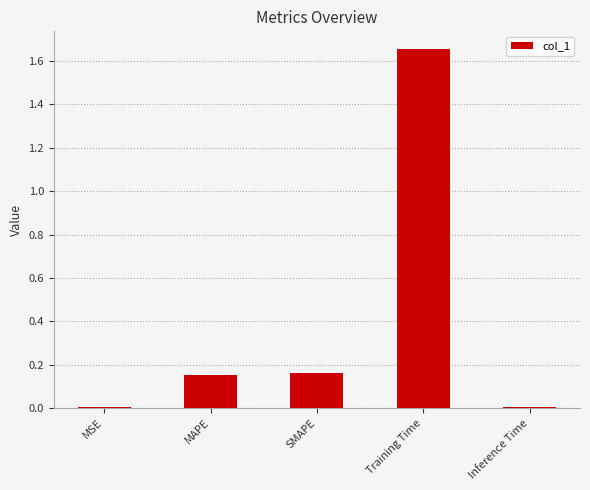

The chart shows a value of 0.0 at Inference Time. True or false?

True